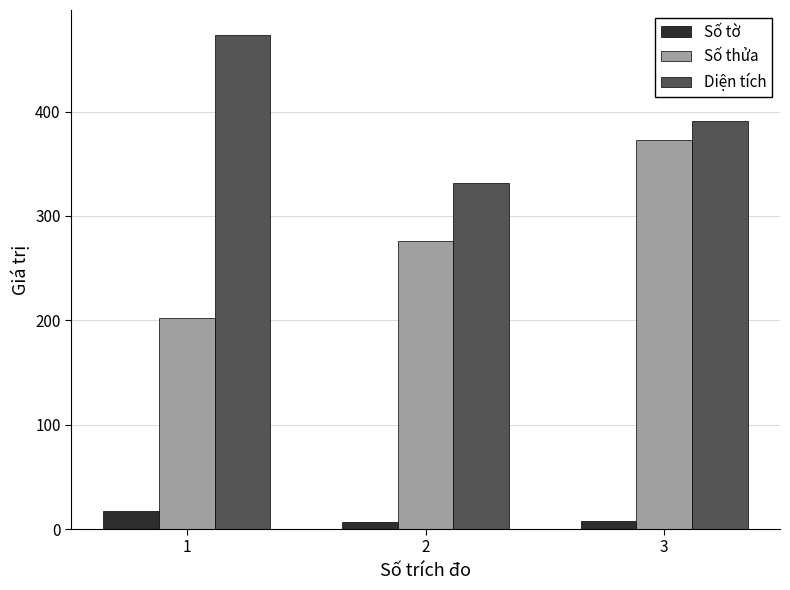

How many bars are there in total?

9